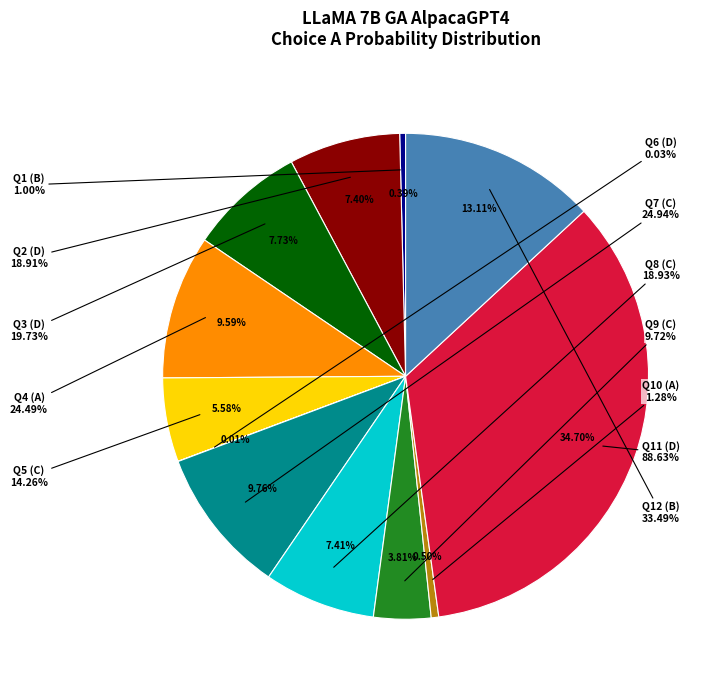

Does A account for over 50% of the chart?

No